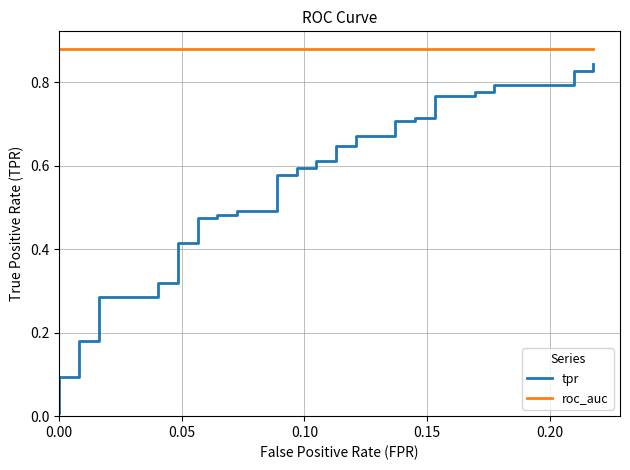

How many lines are shown in the chart?

2